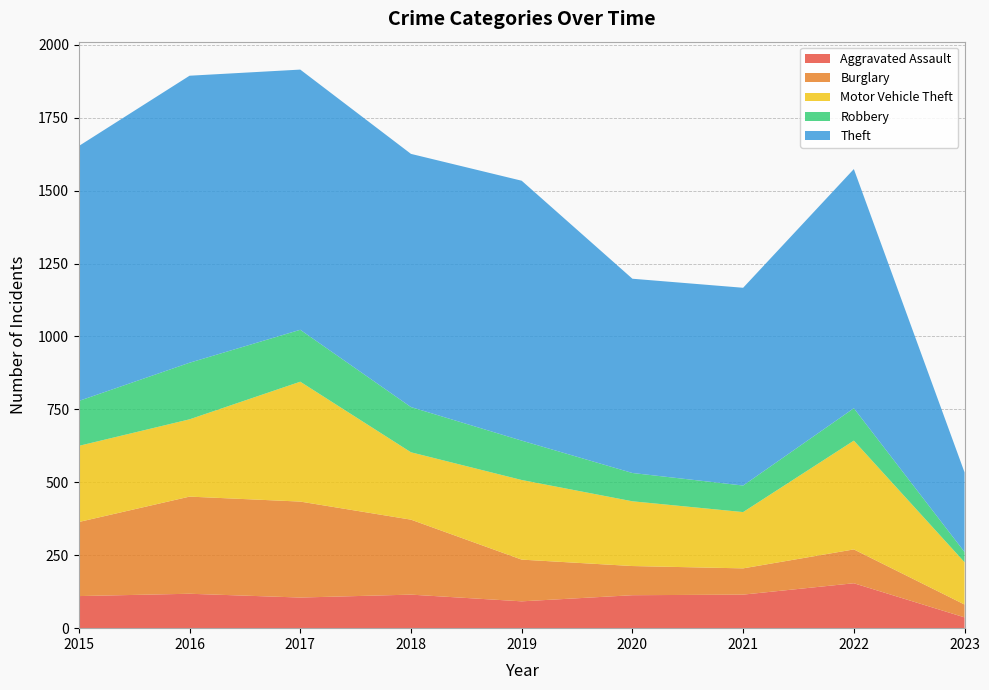

Reading left to right, what are all the values shown in this chart?

Aggravated Assault: 110	118	105	115	92	113	115	154	37
Burglary: 254	333	329	257	143	100	90	116	44
Motor Vehicle Theft: 261	265	411	231	273	222	193	373	145
Robbery: 154	194	178	155	135	97	91	111	35
Theft: 874	984	892	868	891	666	678	820	273